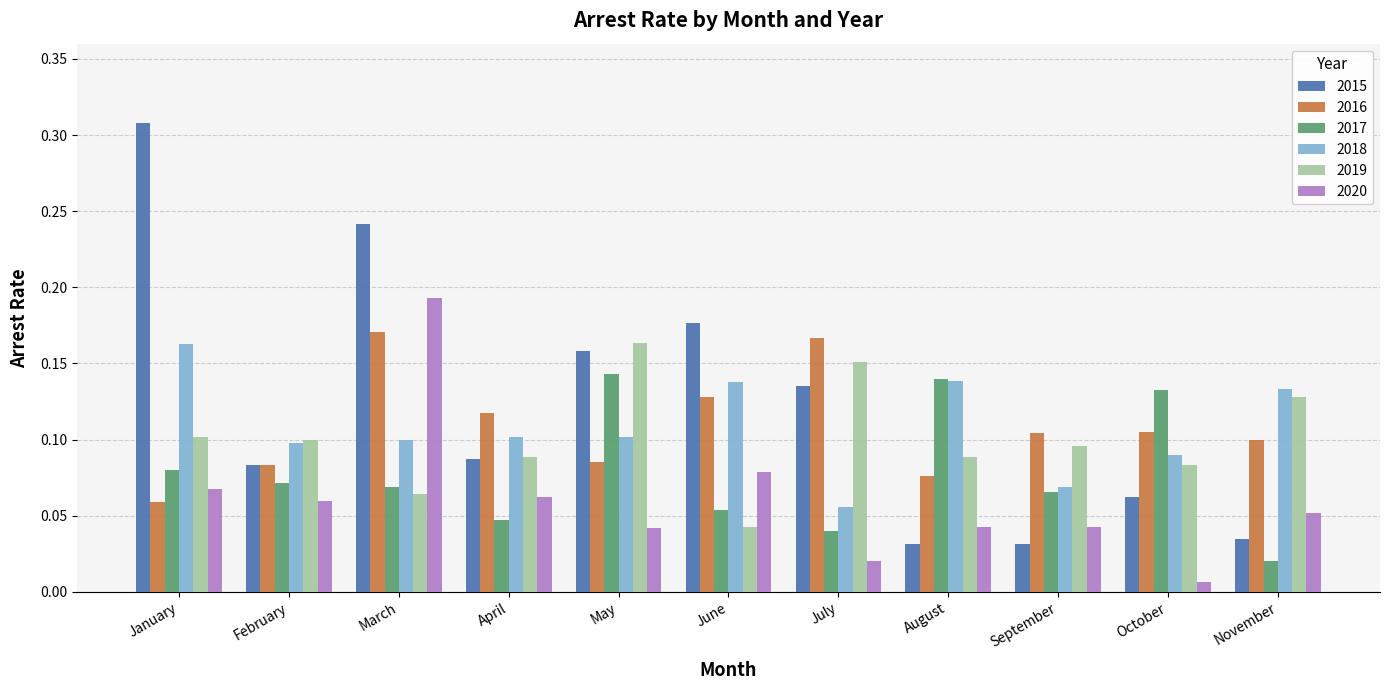

The 2020 series shows 0.1 at February. True or false?

True